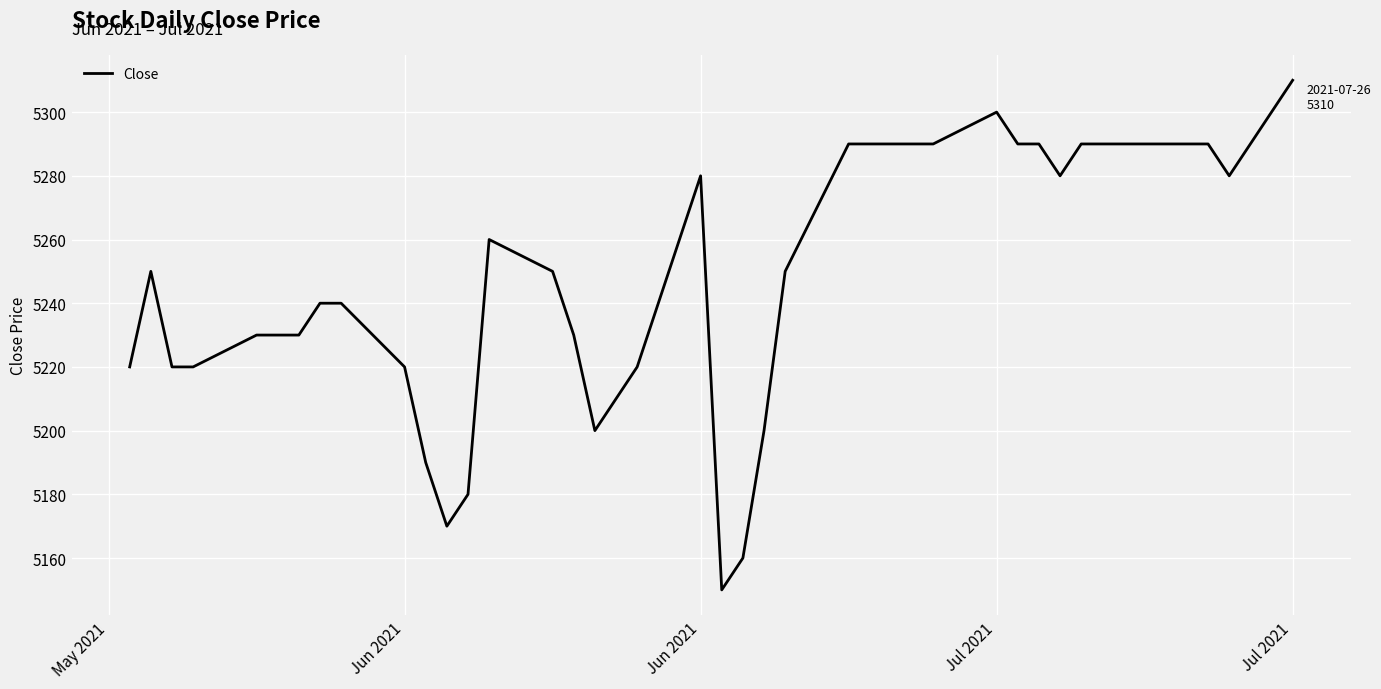

What is the difference between the maximum and minimum values?

160